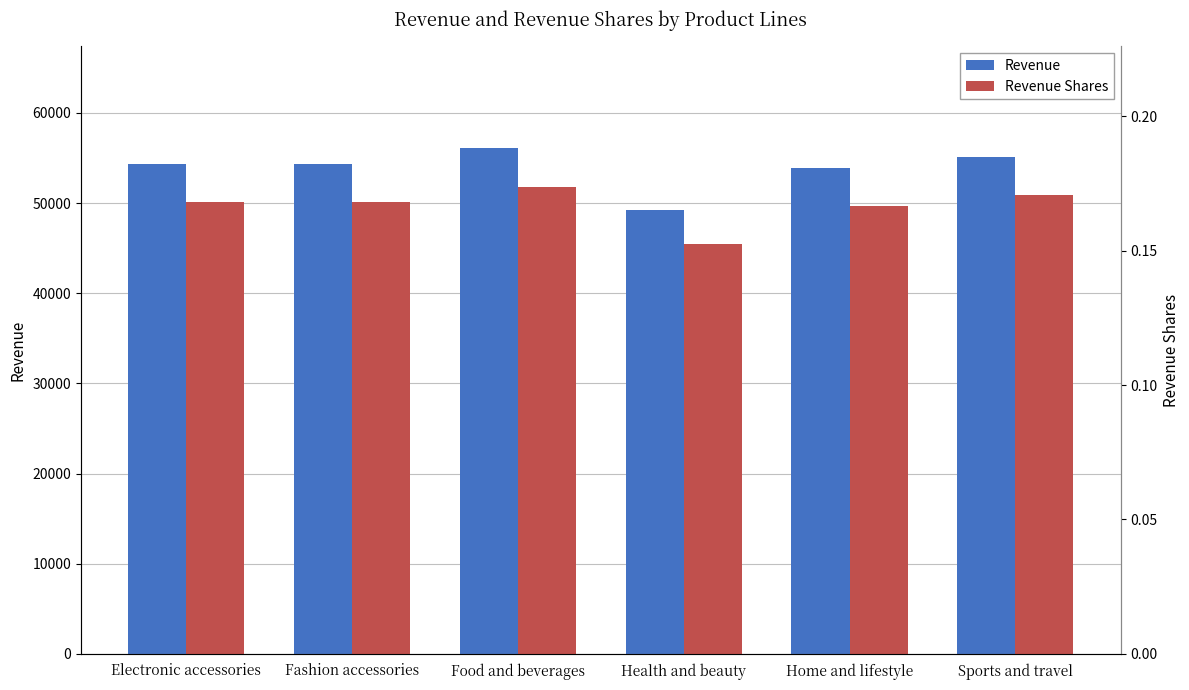

The Revenue series shows 53861.9 at Home and lifestyle. True or false?

True